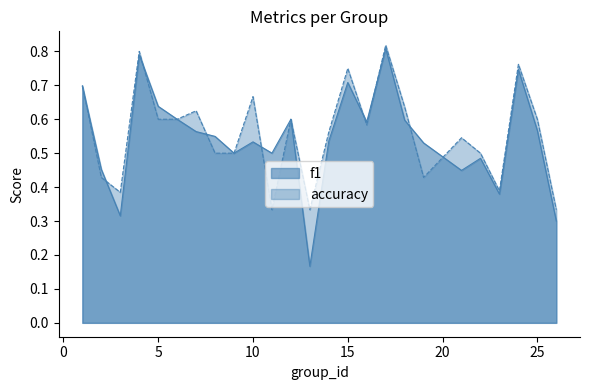

Is it true that f1 equals 0.3 at 18?

False